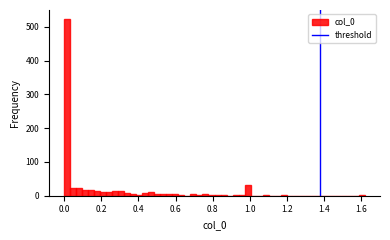

Read against the x-axis, roughly where is the centre of the tallest bar?

0.02